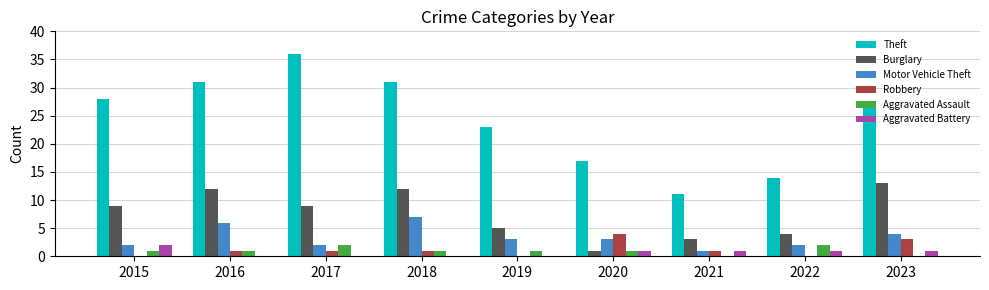

Is the value of Aggravated Battery at 2020 greater than the value of Motor Vehicle Theft at 2019?

No